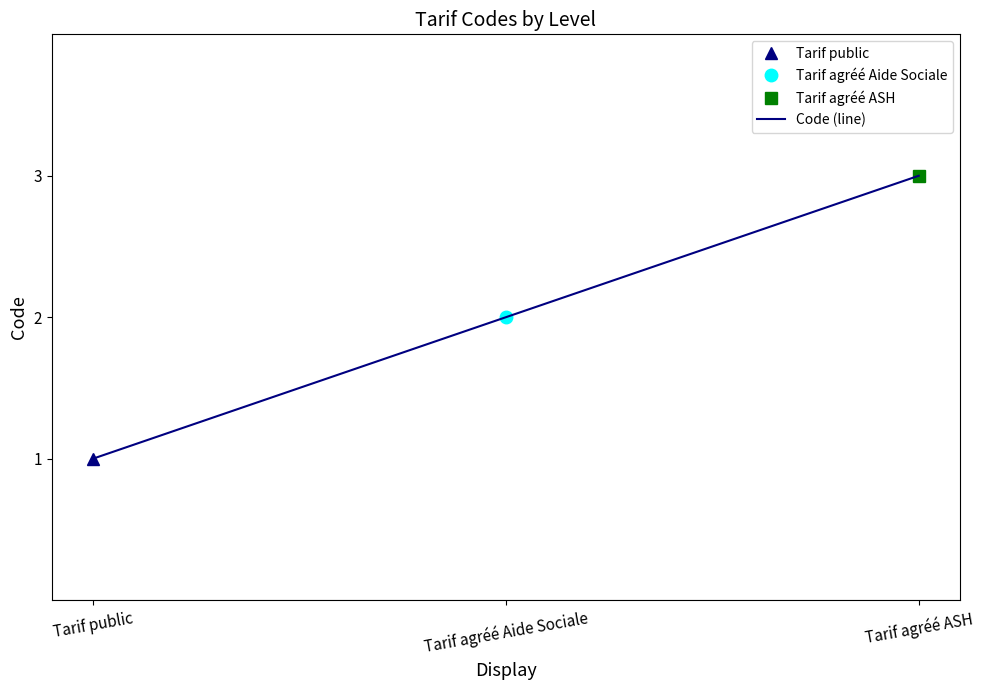

How many lines are shown in the chart?

1